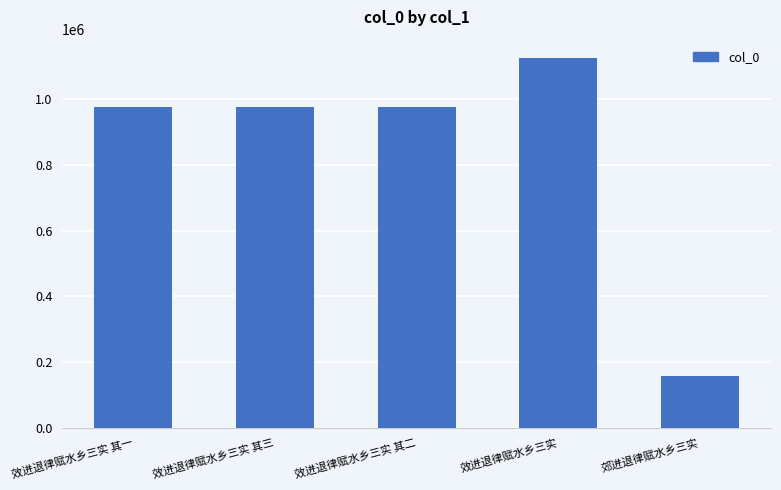

Is it true that the value at 效进退律赋水乡三实 is 1124580?

True